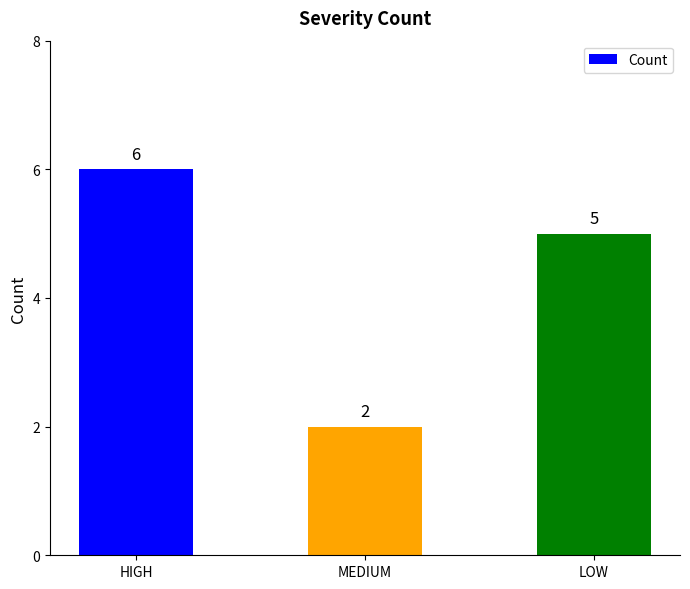

How many bars are there in total?

3